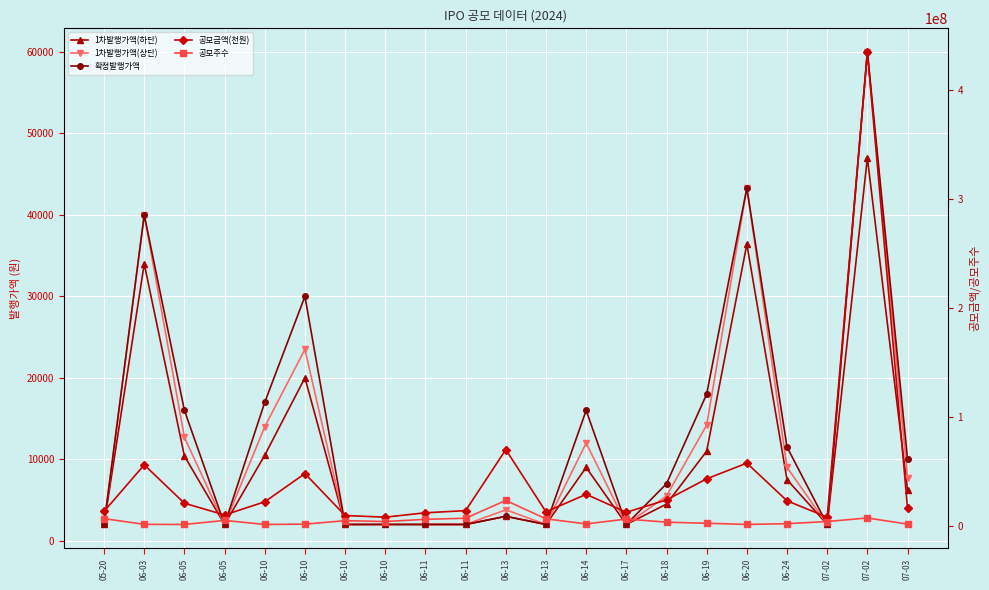

What are all the series names shown in the legend?

1차발행가액(하단), 1차발행가액(상단), 확정발행가액, 공모금액(천원), 공모주수